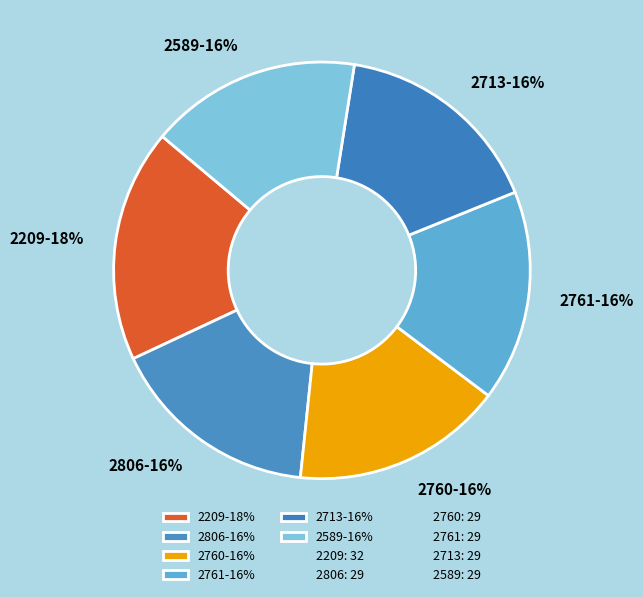

Is it true that 2806 is 22% of the pie?

False